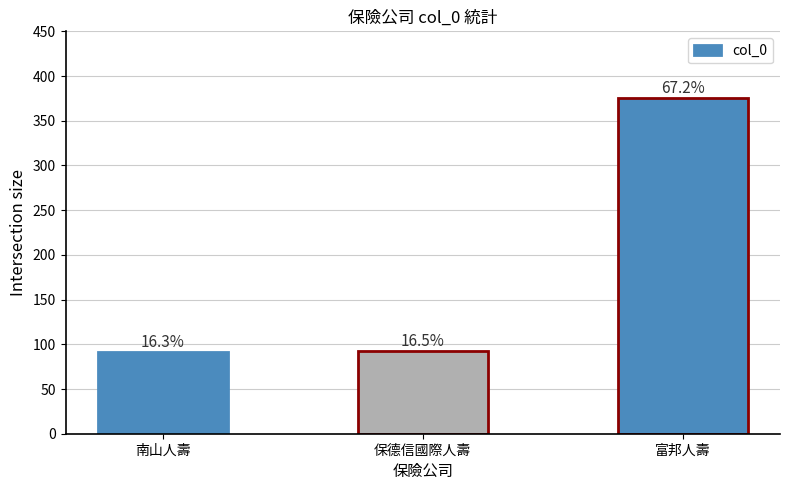

Reading right to left, what are all the values shown in this chart?

375	92	91